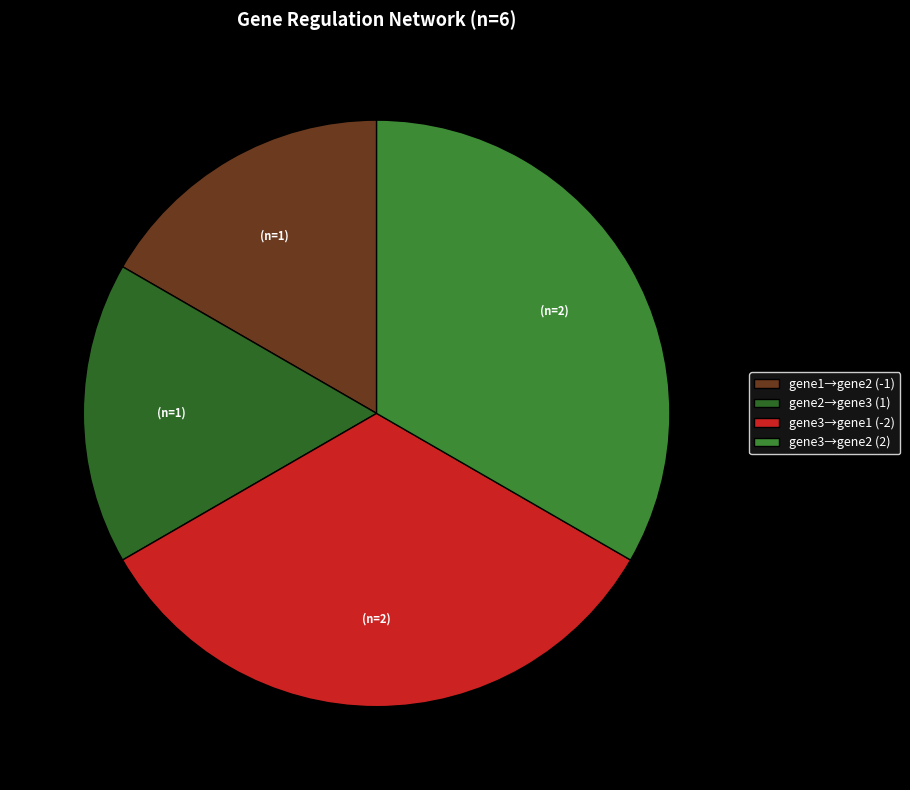

How many slices are in this pie chart?

4